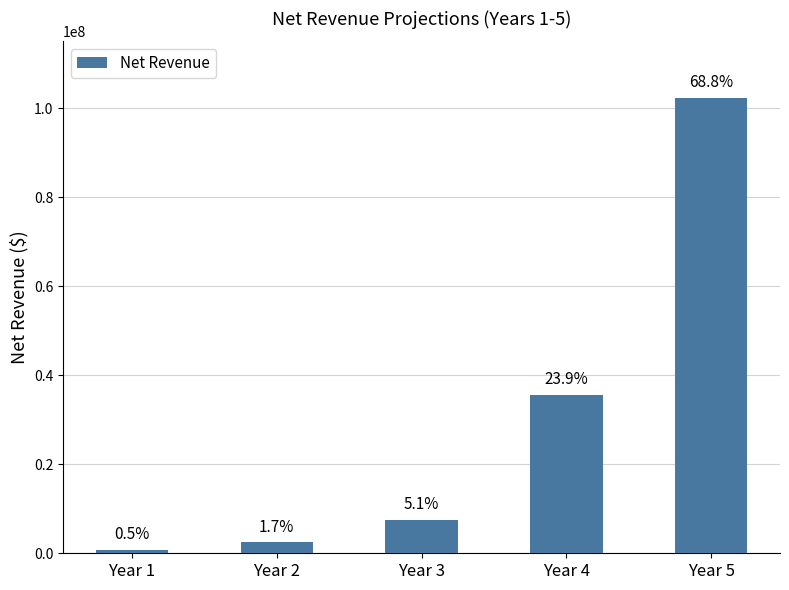

True or false: the data shows 11597766 at Year 3.

False